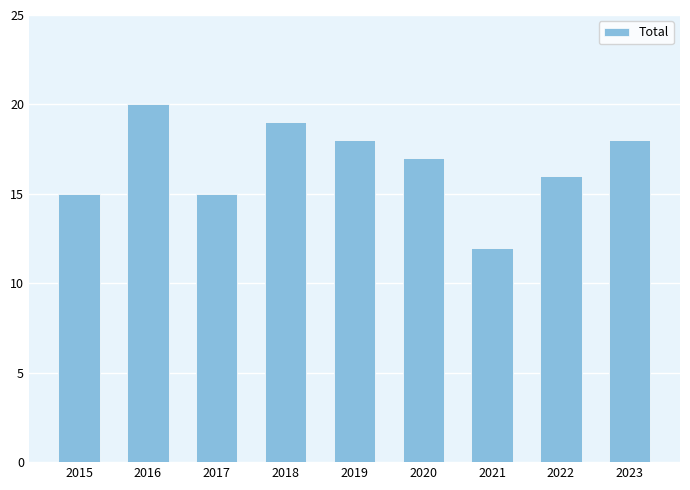

At which category does the chart reach its peak across all series?

2016